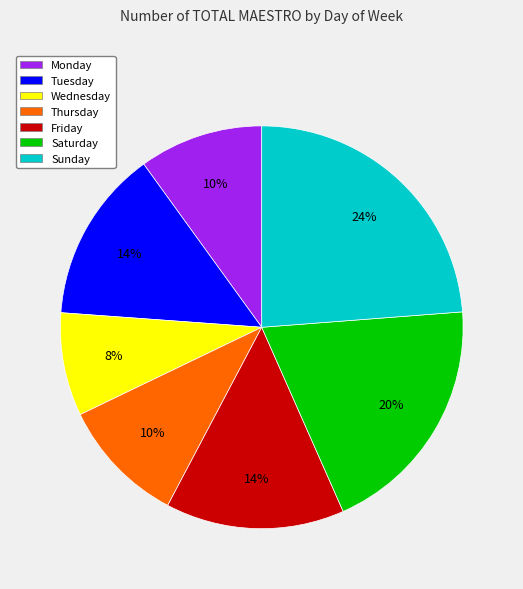

Is it true that Sunday is 24% of the pie?

True